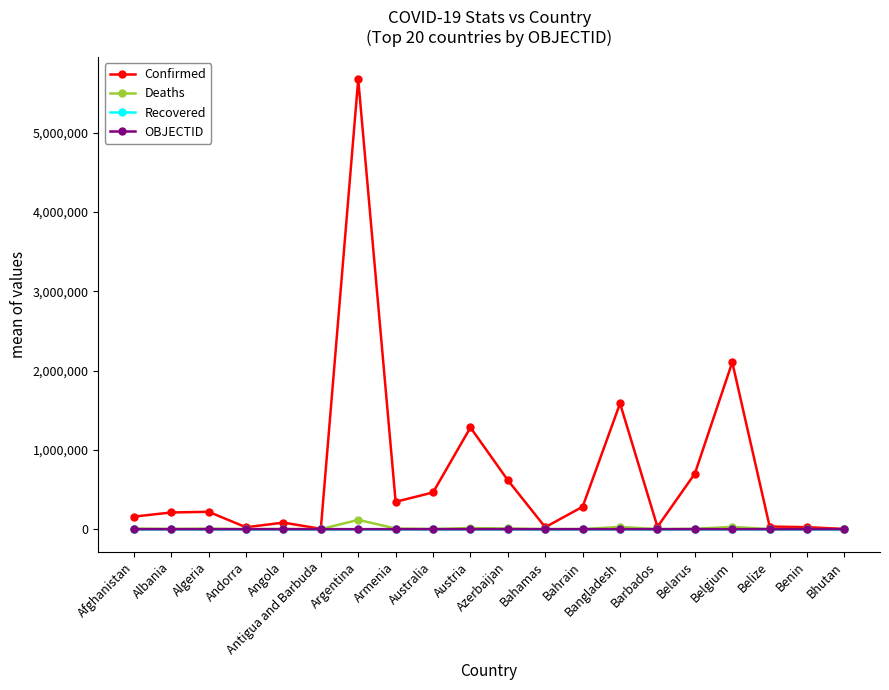

Which series has the widest spread of values?

Confirmed